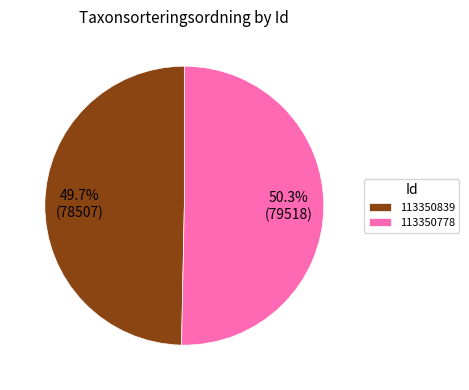

Count the number of slices in the pie.

2